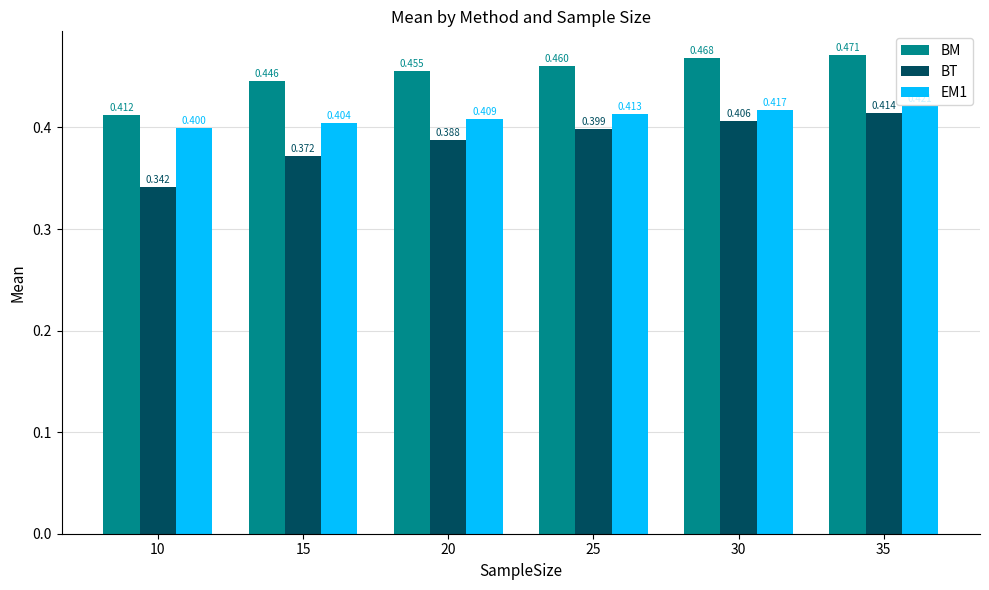

Which series has the widest spread of values?

BT